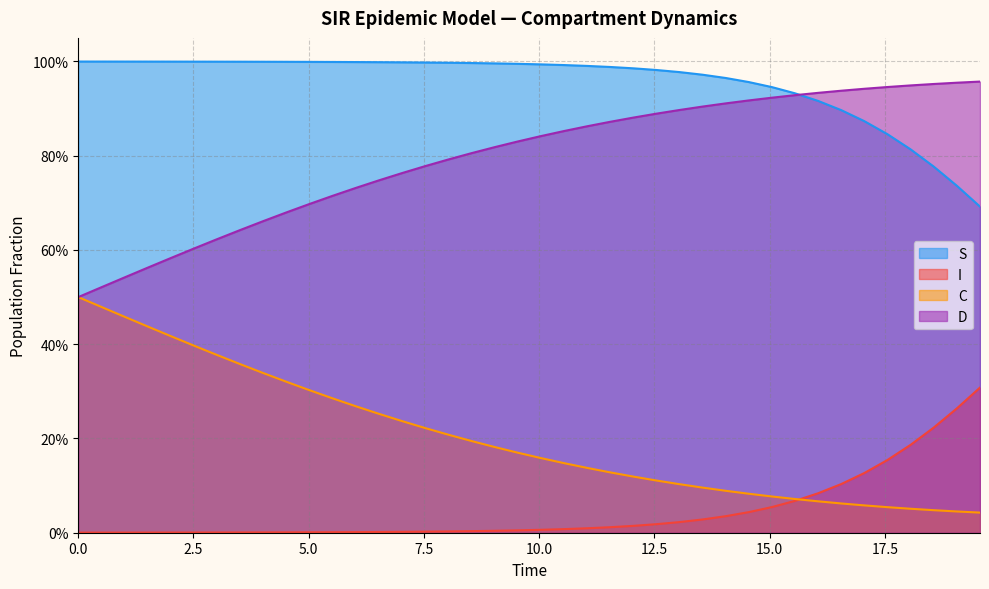

Does the chart have visible grid lines?

Yes